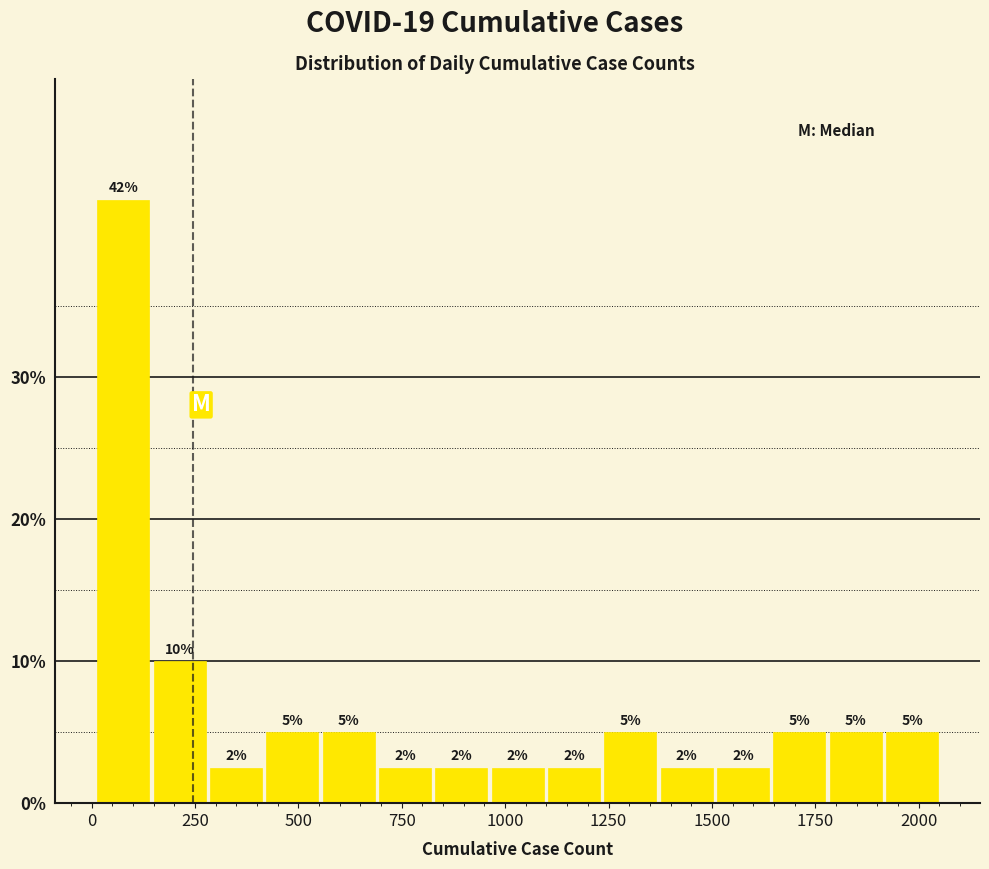

Read against the x-axis, roughly where is the centre of the tallest bar?

100